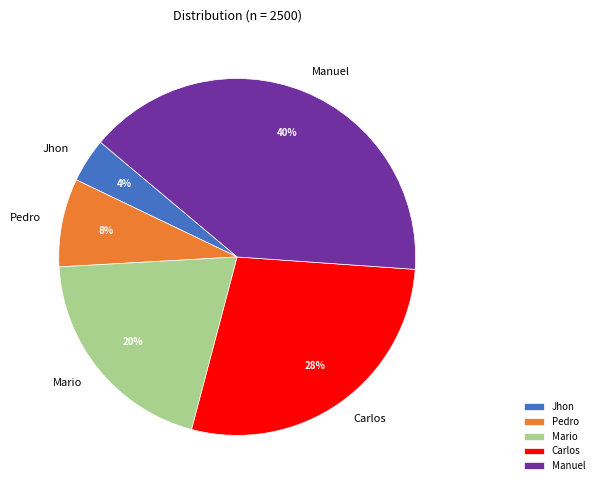

Approximately how many times larger is the value at Mario compared to Manuel?

0.5